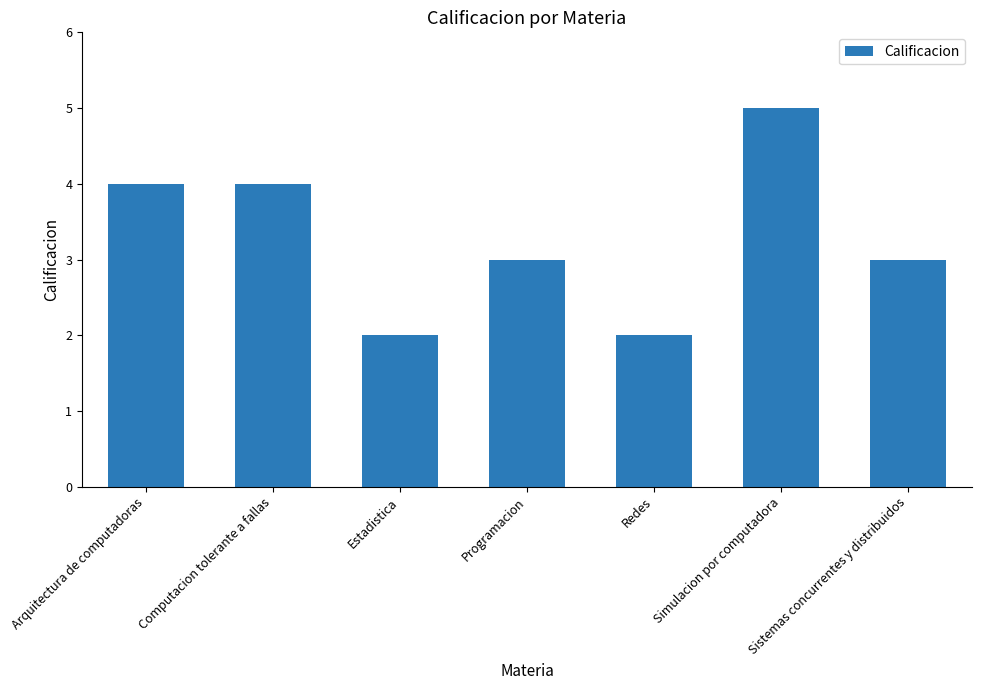

How many distinct data groups are displayed?

1